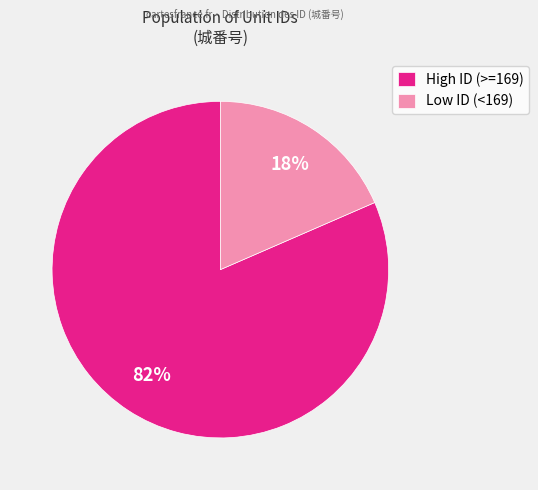

Count the number of slices in the pie.

2